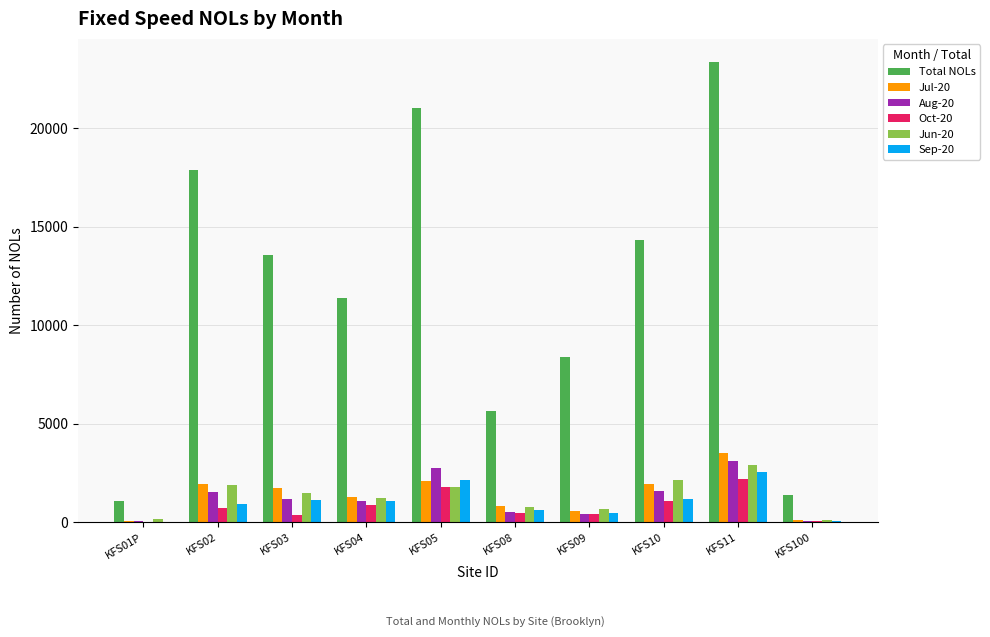

What is the total value across all series at KFS08?

8890